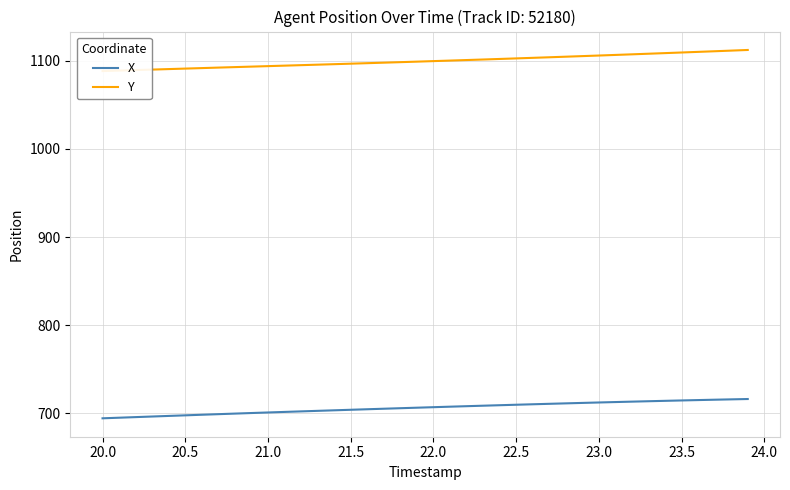

How many values in the Y series exceed 1099?

20